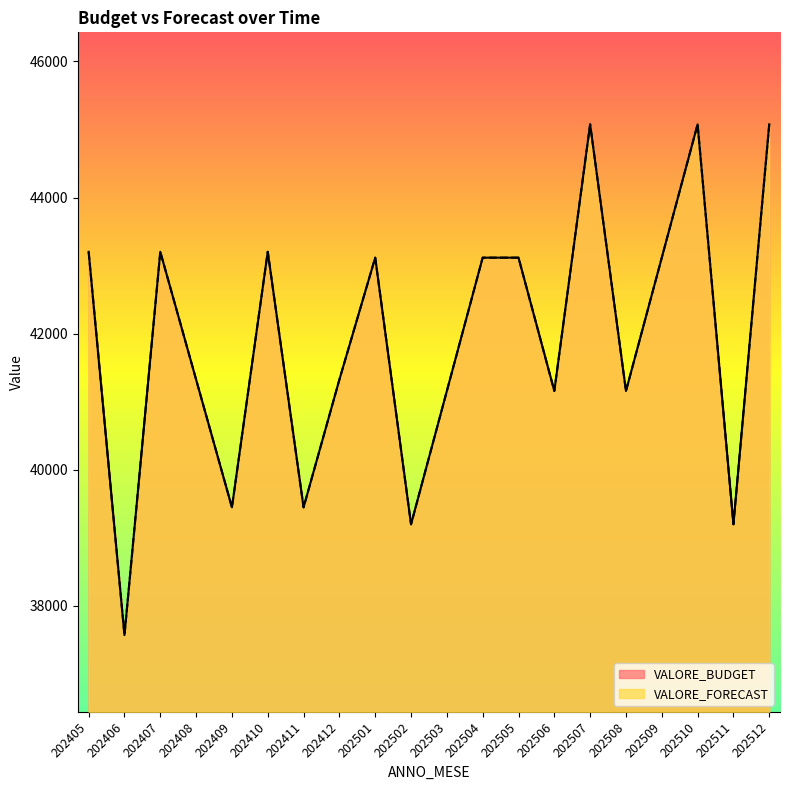

What is the approximate value of VALORE_FORECAST at 202510?

45075.8